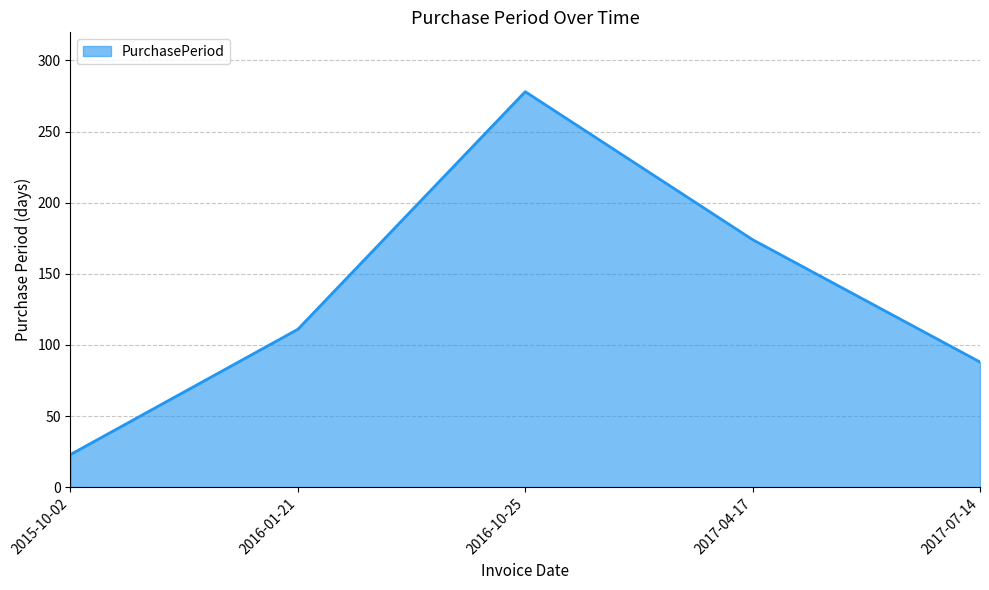

Where is the first local maximum?

2016-10-25